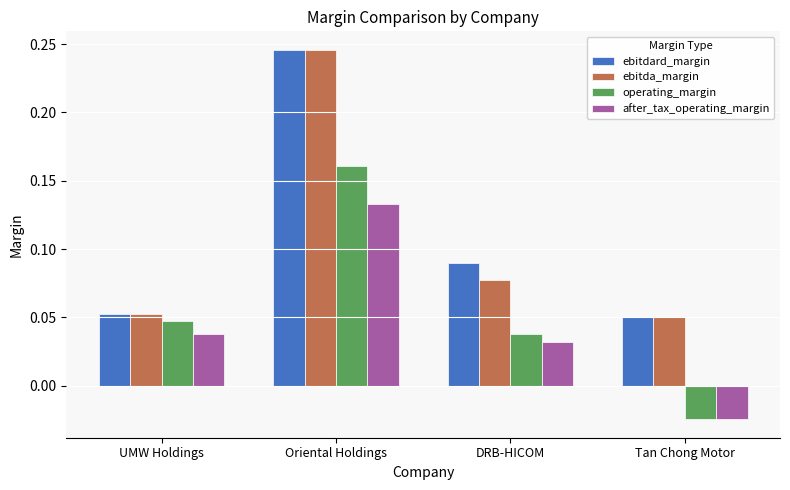

What is the total value across all series at Oriental Holdings?

0.8